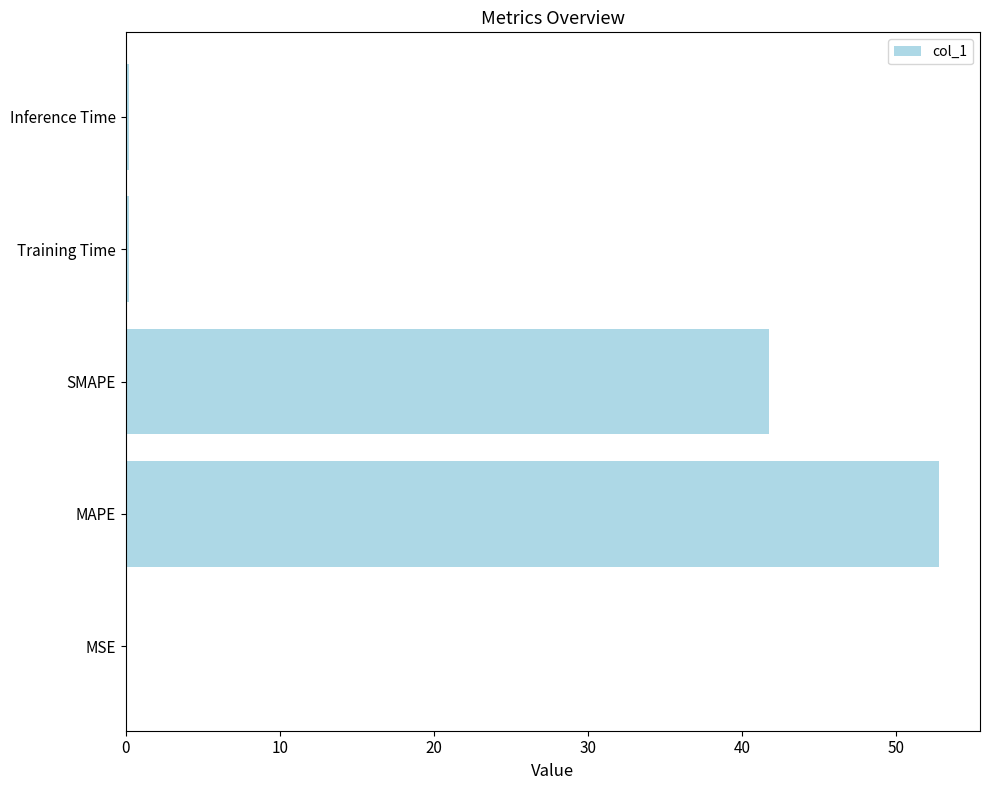

What is the sum of all values?

94.9